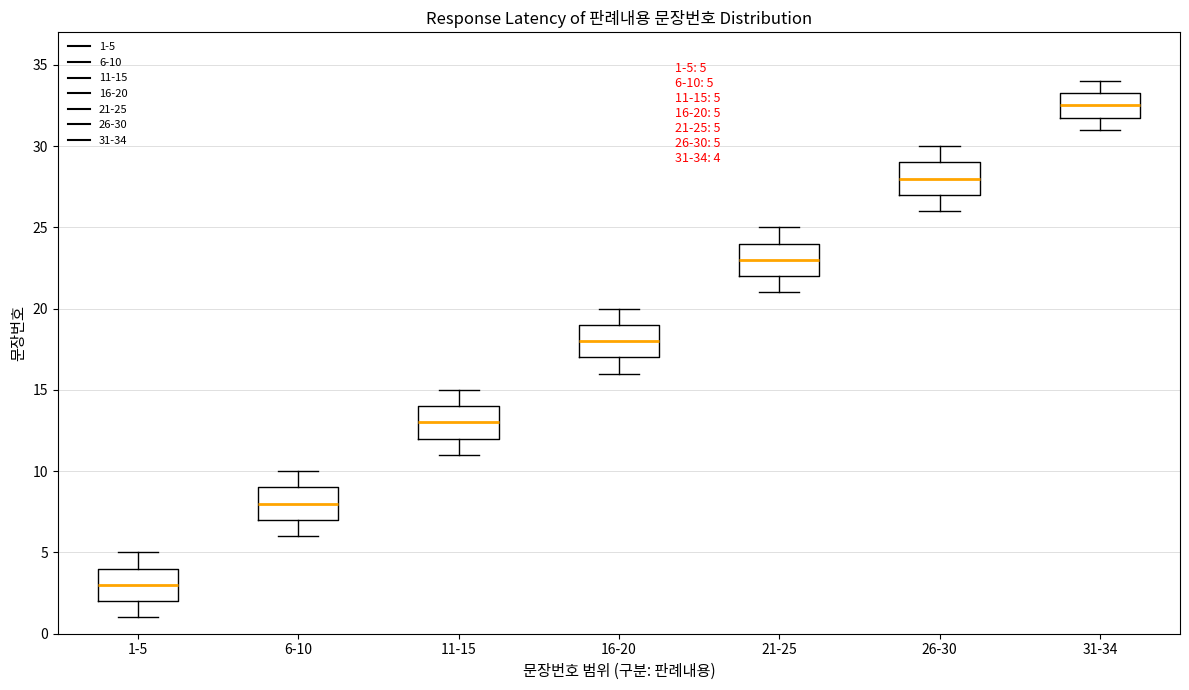

Which box's median line is the lowest?

1-5